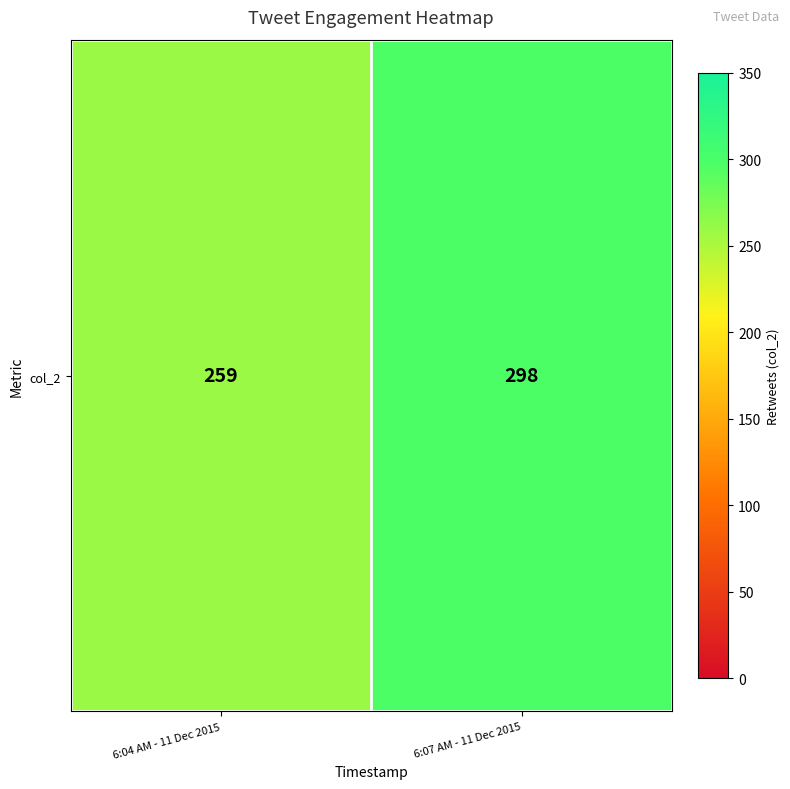

Read the value at 6:04 AM - 11 Dec 2015.

259